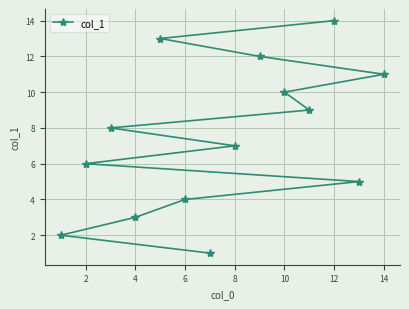

Which label corresponds to the largest value in the chart?

12